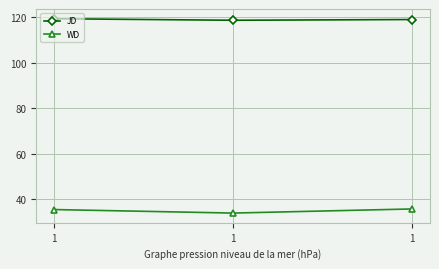

How many data points does each series have?

3